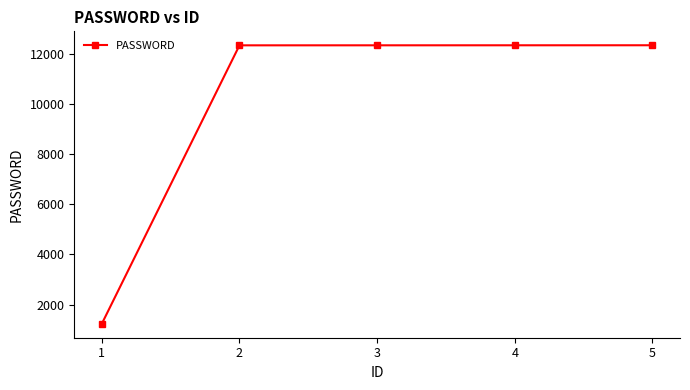

What is the smallest value displayed?

1234